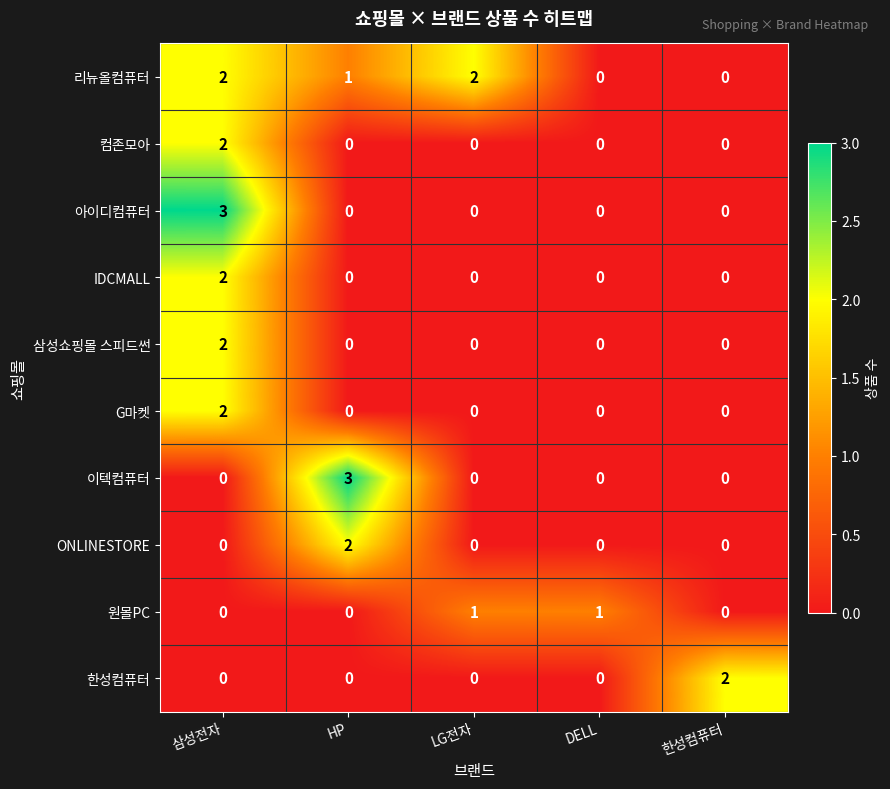

What is the maximum value shown in the chart?

3